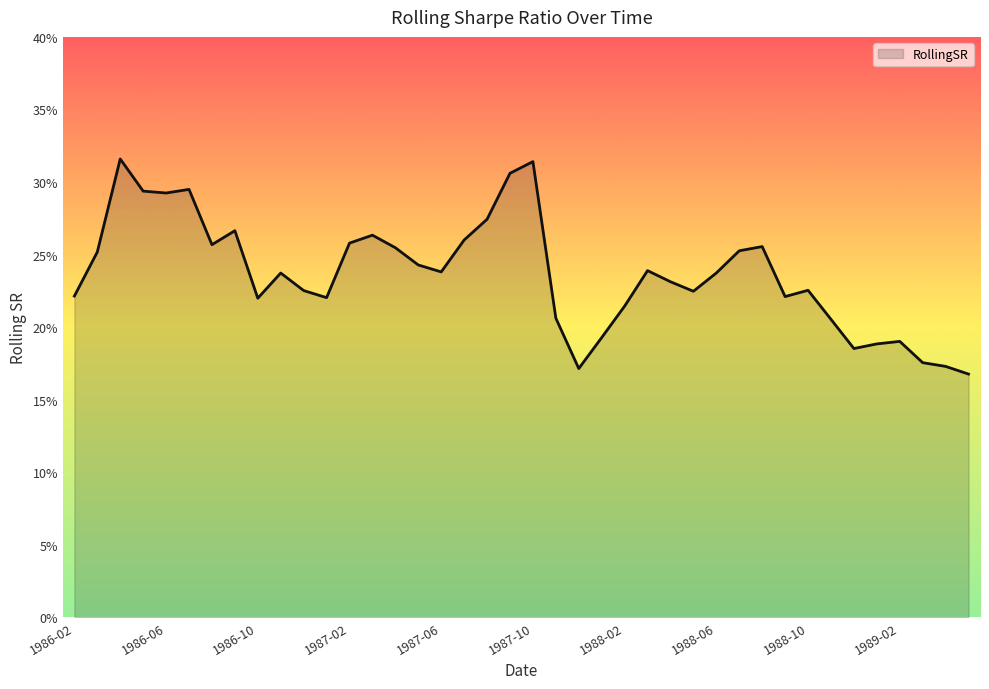

What is the sum of all values?

9.5